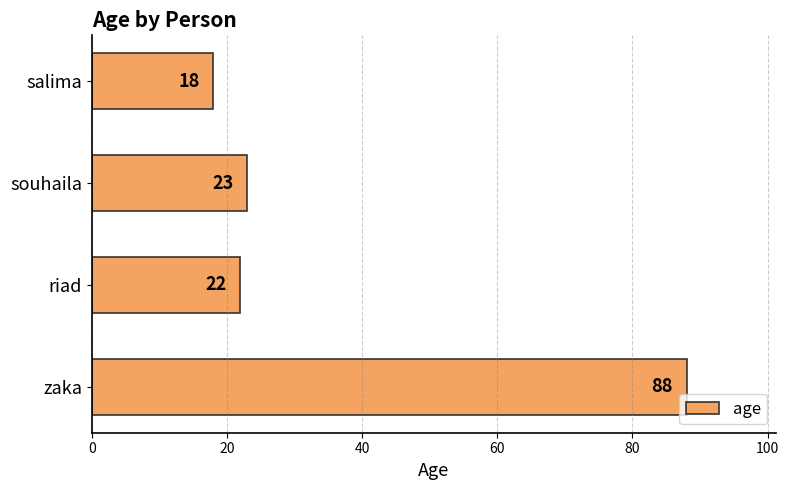

Where is the data nearest to the value 53?

souhaila